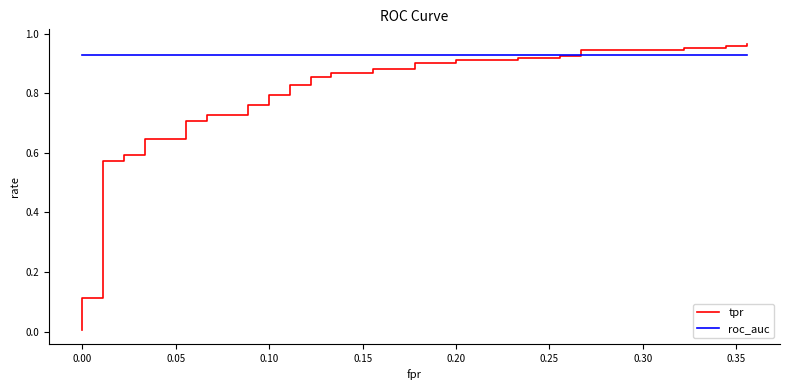

Rank the series by their average value, from highest to lowest.

roc_auc, tpr